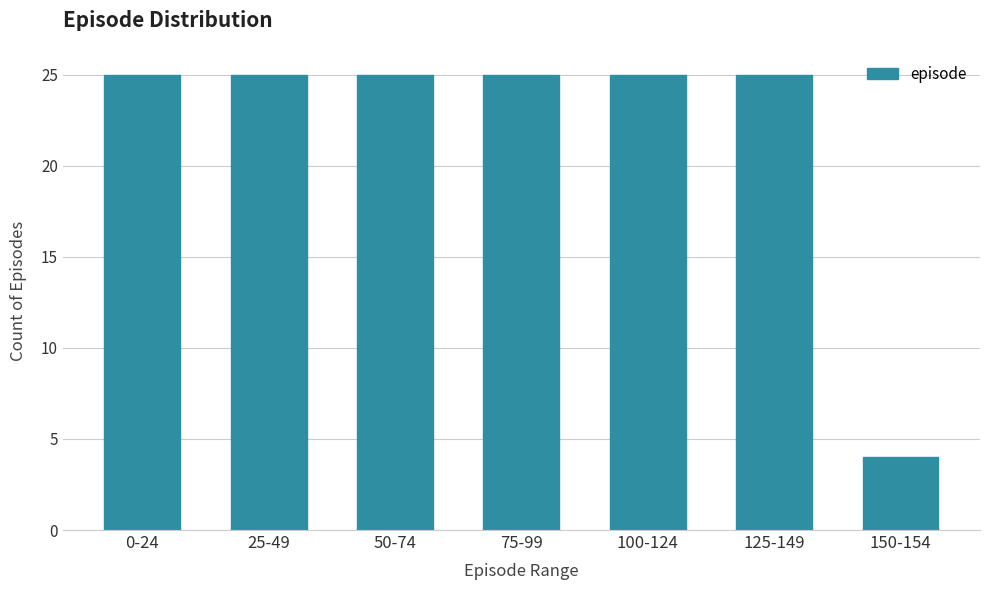

Reading right to left, what are all the values shown in this chart?

150-154=4	125-149=25	100-124=25	75-99=25	50-74=25	25-49=25	0-24=25